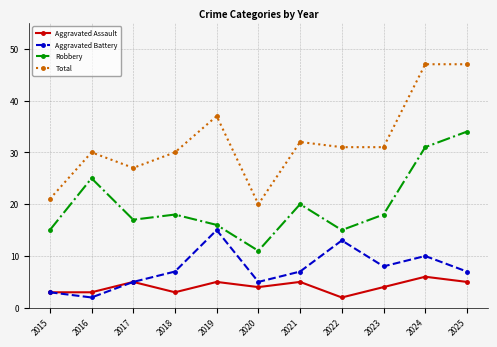

Reading left to right, extract all data points from this chart.

Aggravated Assault: 3	3	5	3	5	4	5	2	4	6	5
Aggravated Battery: 3	2	5	7	15	5	7	13	8	10	7
Robbery: 15	25	17	18	16	11	20	15	18	31	34
Total: 21	30	27	30	37	20	32	31	31	47	47